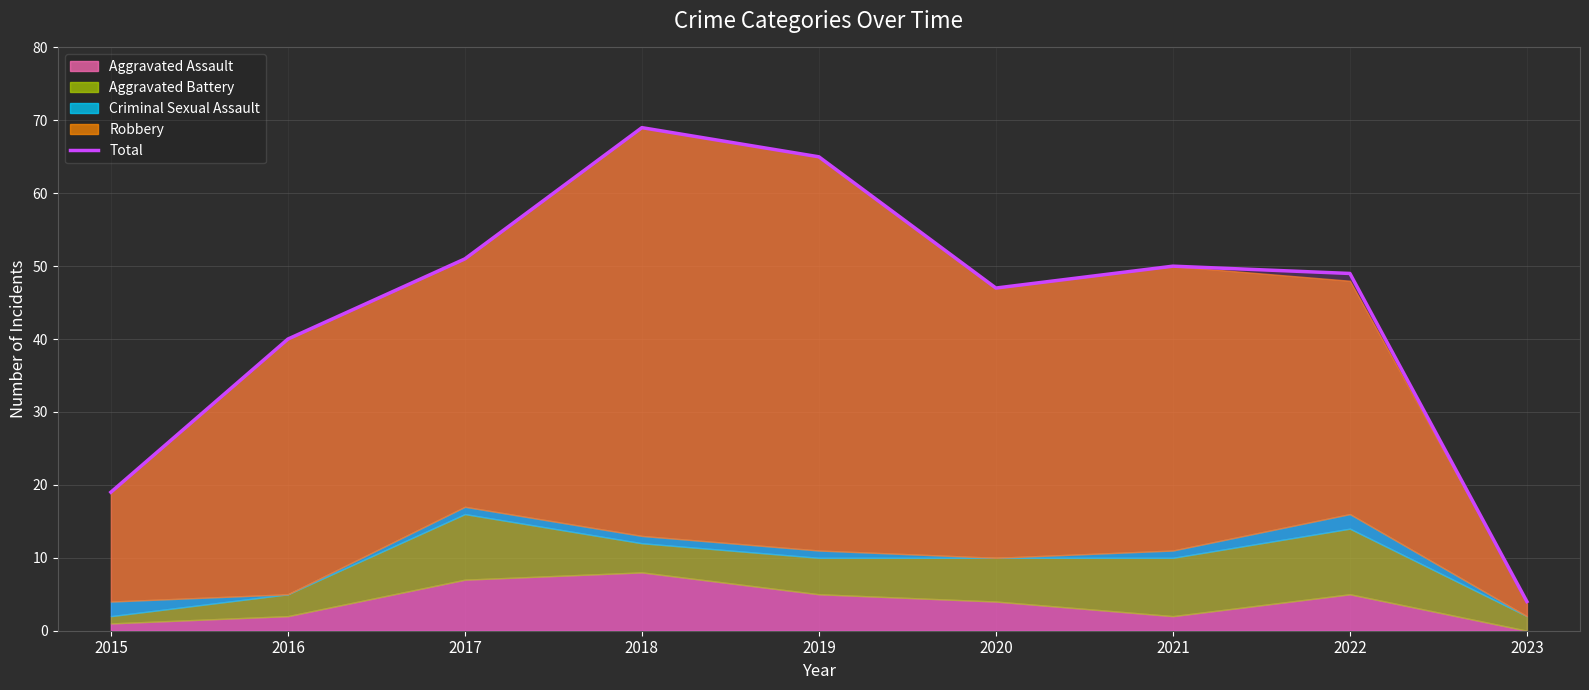

How many lines are shown in the chart?

1